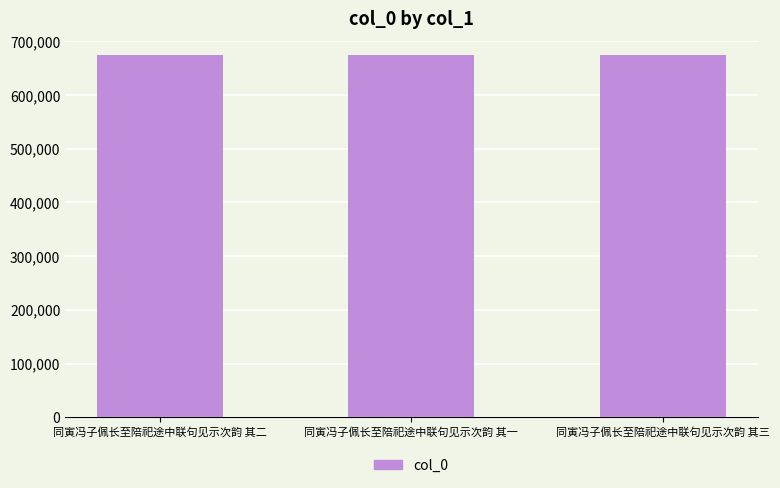

What is the value of the 2nd bar from the left?

674034